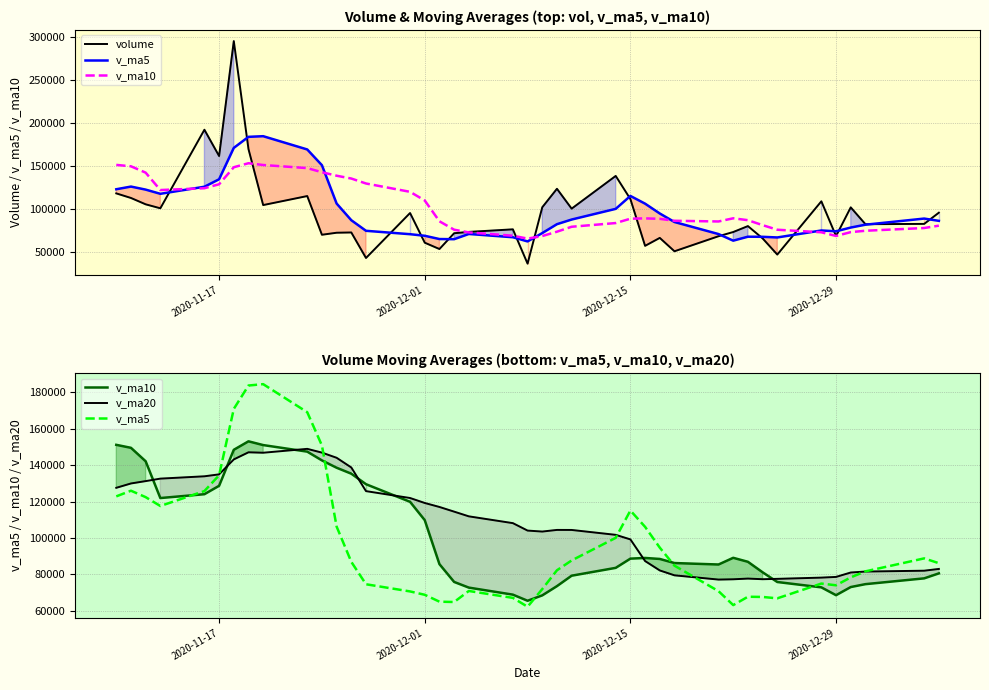

True or false: volume has more than 1 interior local peaks.

True